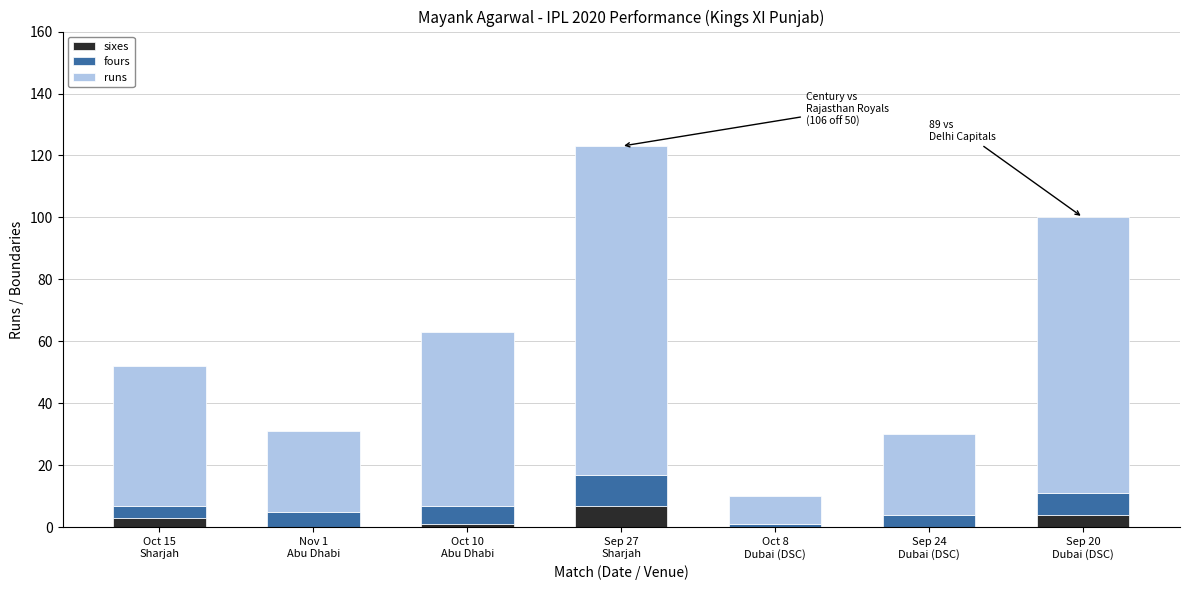

What is the sum of all sixes values?

15